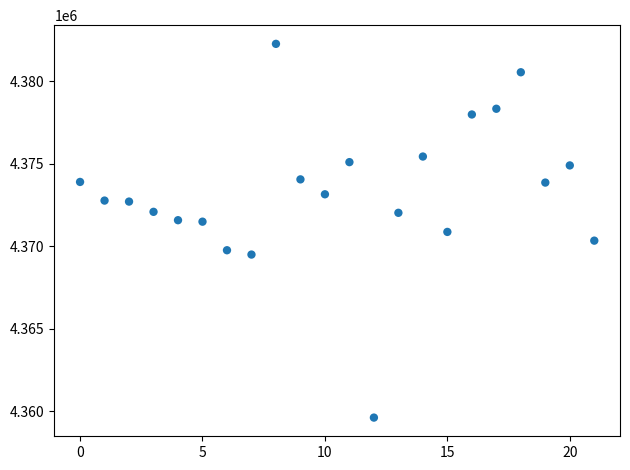

What is the range of Y values (max minus min)?

22639.5